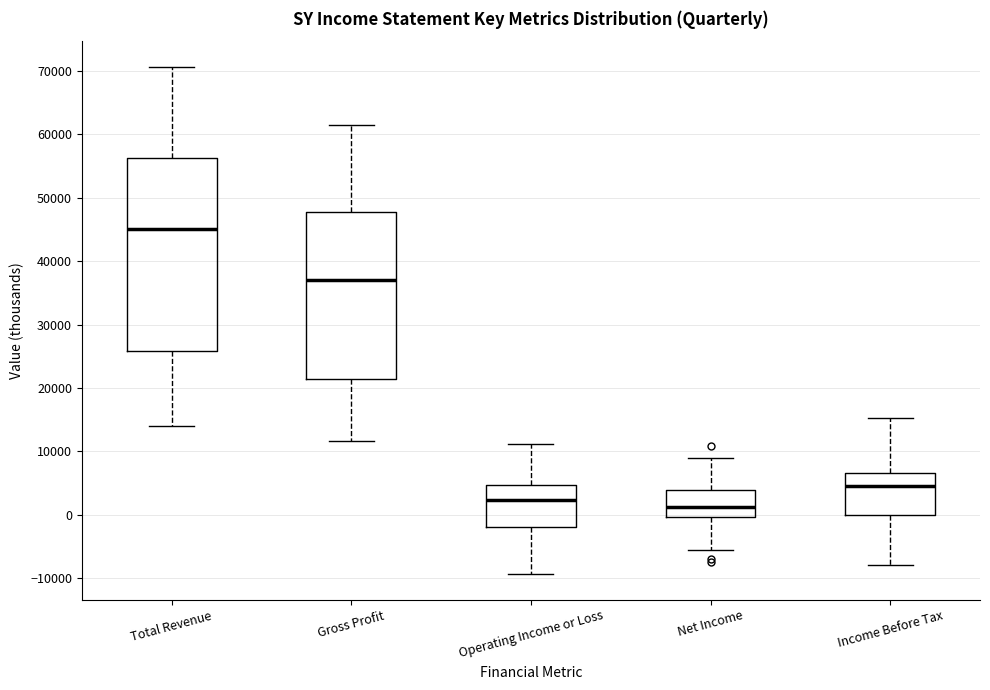

Comparing the boxes themselves (not the whiskers), which one is the tallest?

Total Revenue